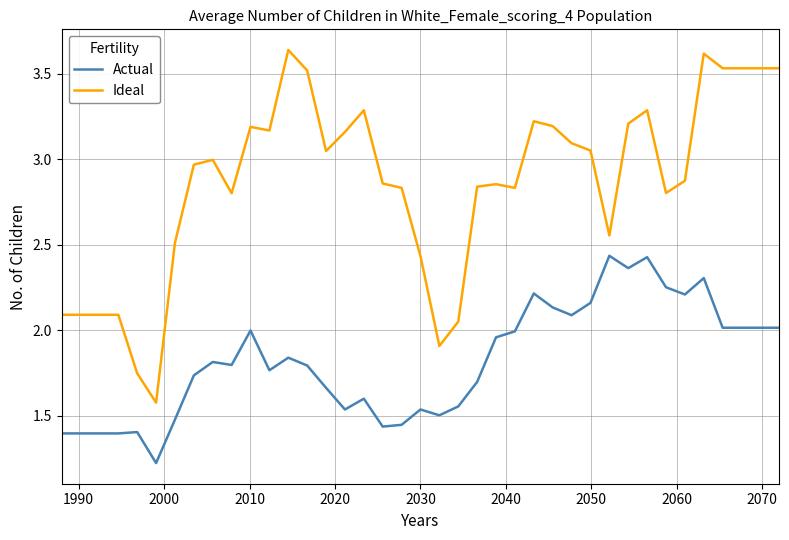

Which series has the widest spread of values?

Ideal